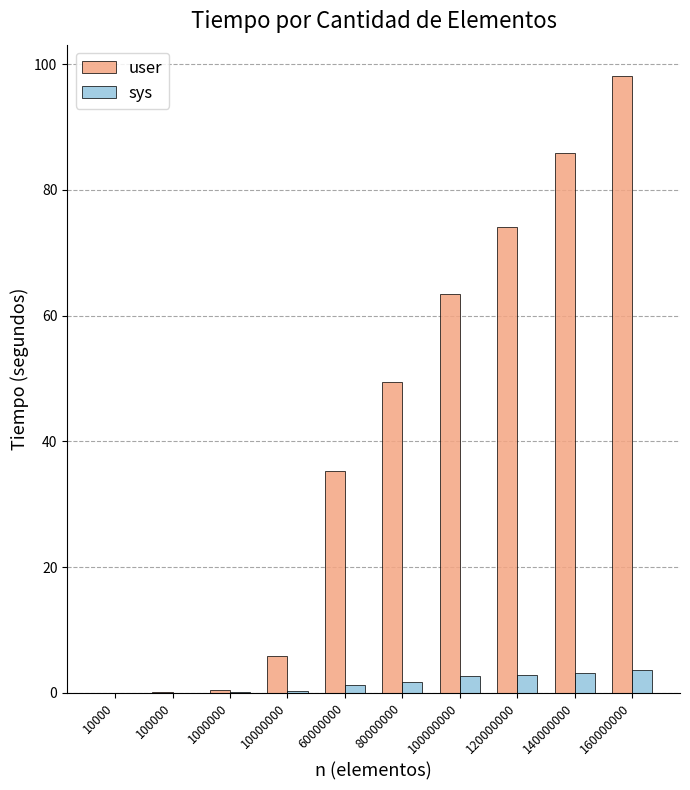

The value of sys at 10000 is 0.0. True or false?

True